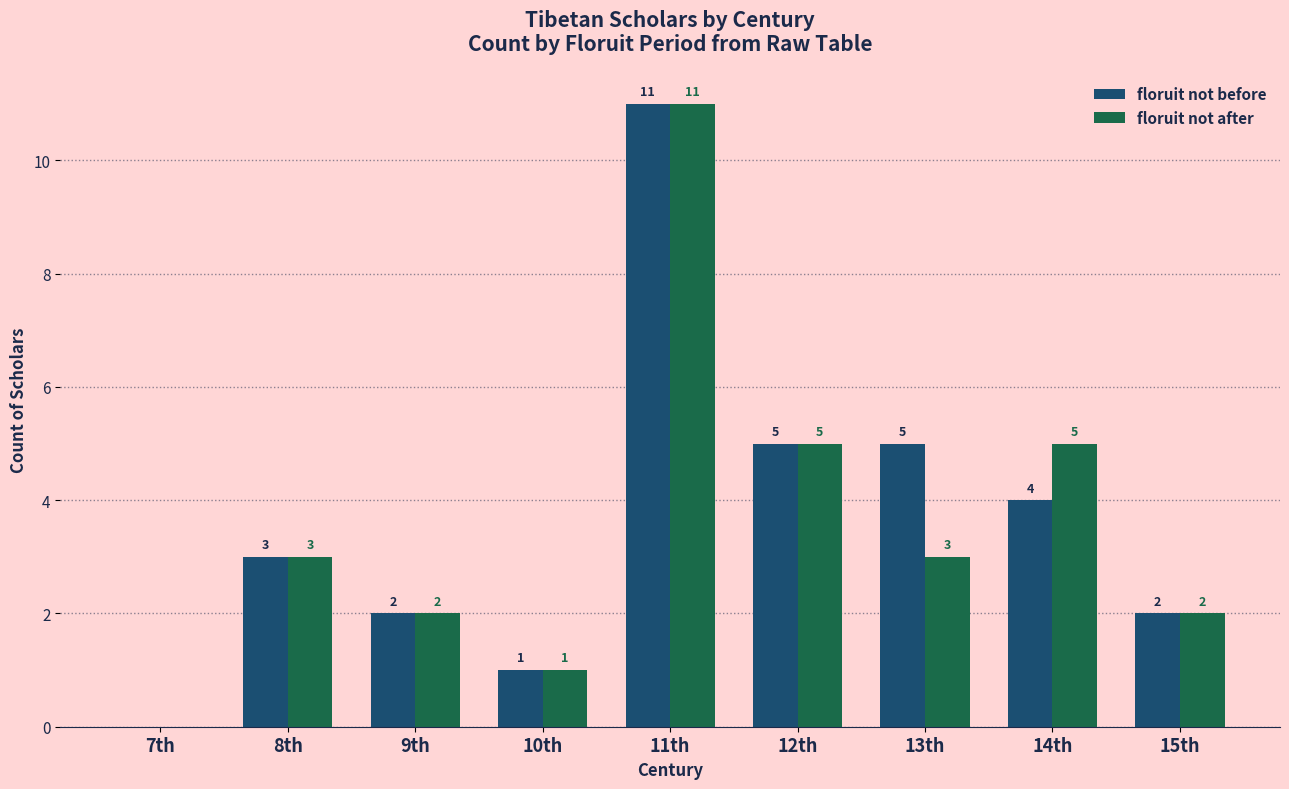

At which category is the sum across all series the highest?

11th